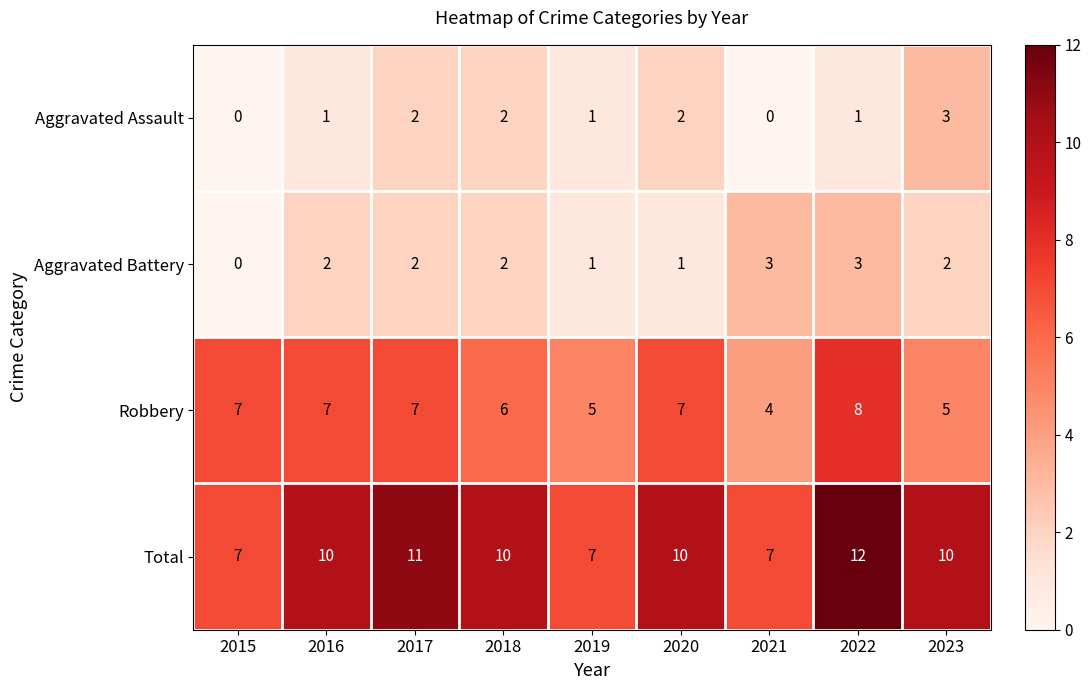

Read the Total value at 2017.

11